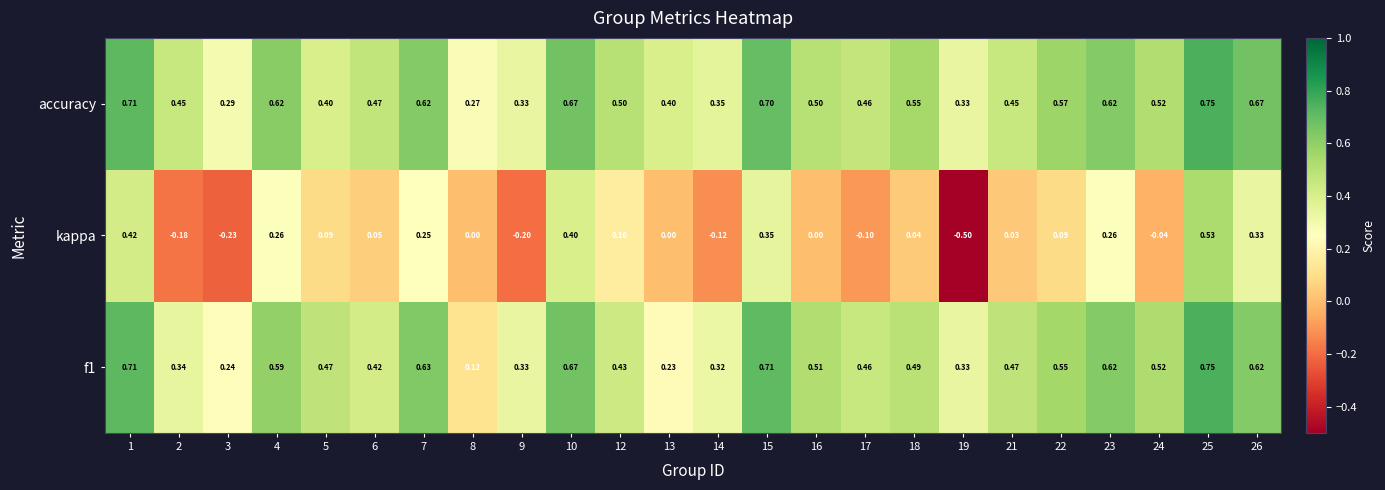

Count the number of data series in this chart.

3